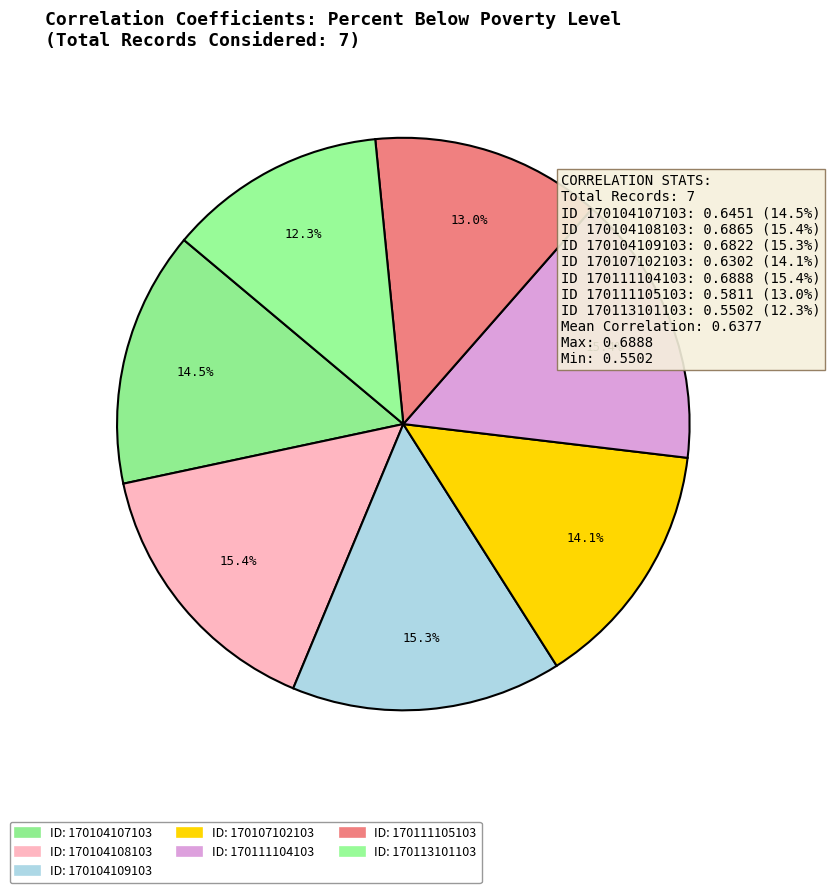

What is the largest slice in the pie chart?

170111104103